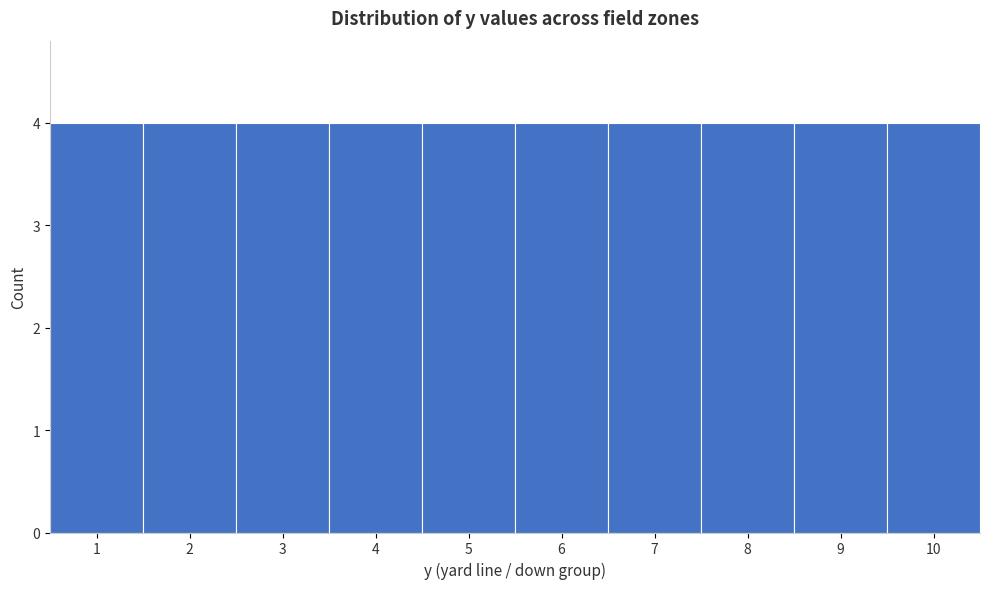

Reading left to right, transcribe this chart: for each bar, give the range it covers on the x-axis and its height. The values are not printed on the chart, so give them approximately, as read against the axis.

0.5 to 1.5: 4
1.5 to 2.5: 4
2.5 to 3.5: 4
3.5 to 4.5: 4
4.5 to 5.5: 4
5.5 to 6.5: 4
6.5 to 7.5: 4
7.5 to 8.5: 4
8.5 to 9.5: 4
9.5 to 10.5: 4